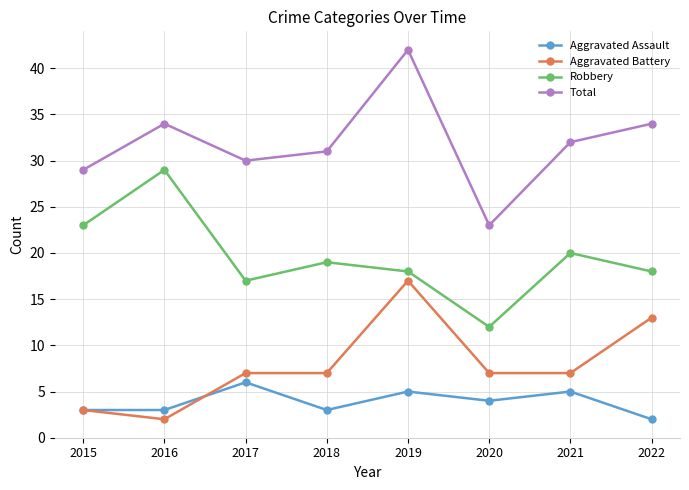

Where is Robbery nearest to the value 20?

2021